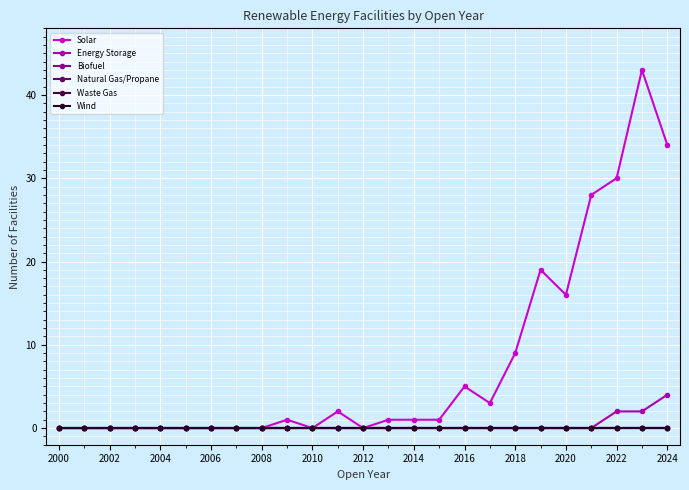

Does the chart have visible grid lines?

Yes